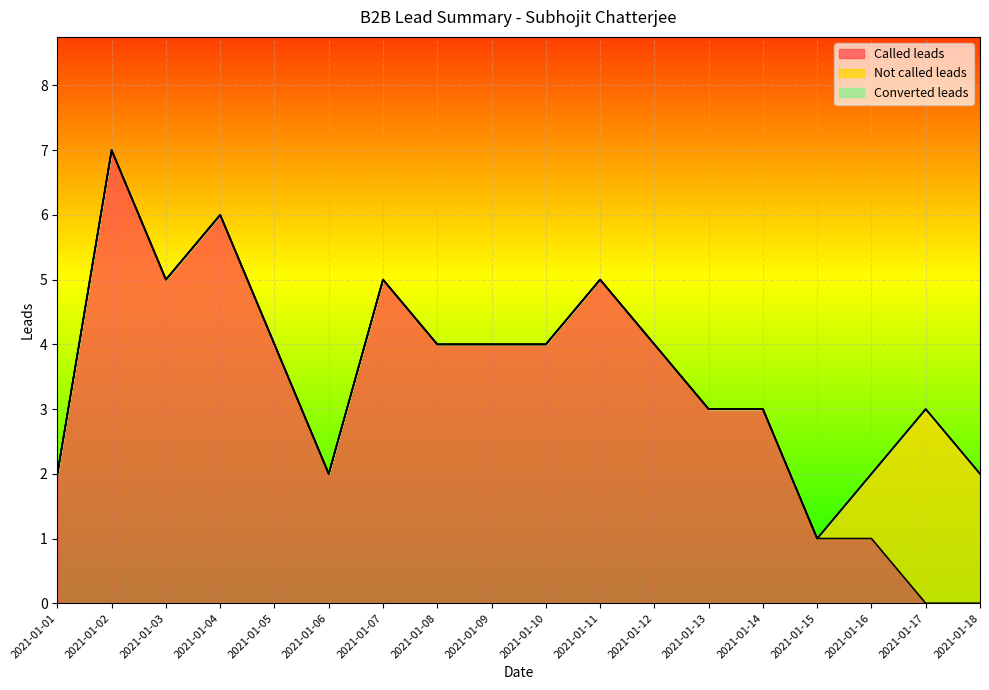

What are all the series names shown in the legend?

Called leads, Not called leads, Converted leads